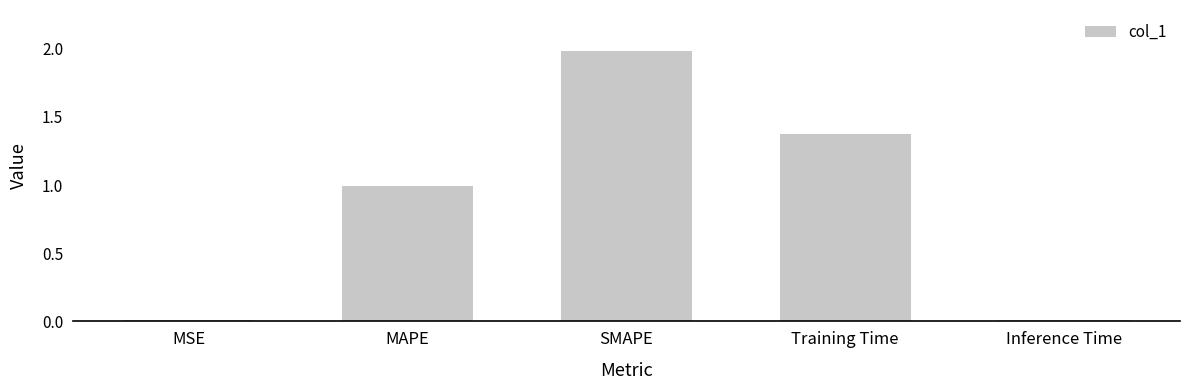

What is the sum of all values?

4.4